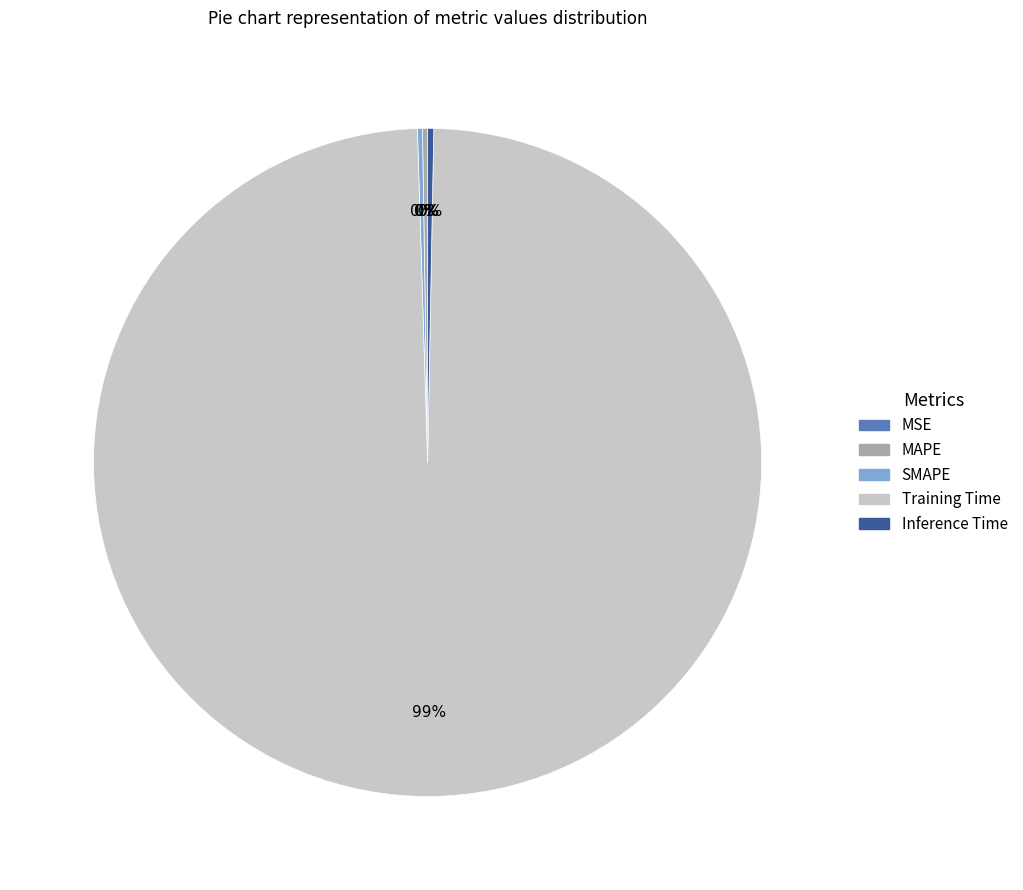

Does Inference Time represent more than half of the total?

No